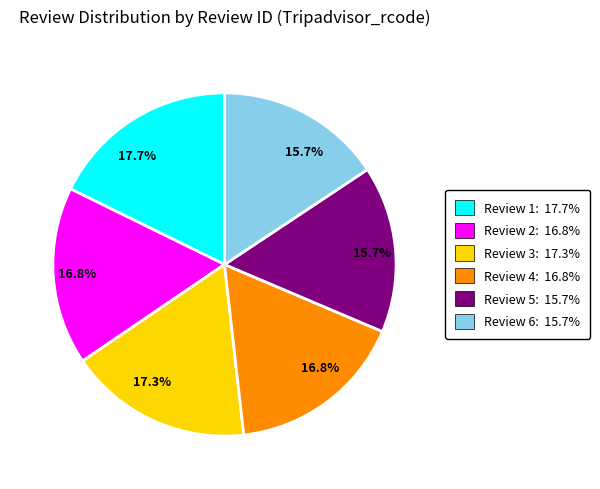

Is there any slice that represents more than half of the pie?

No